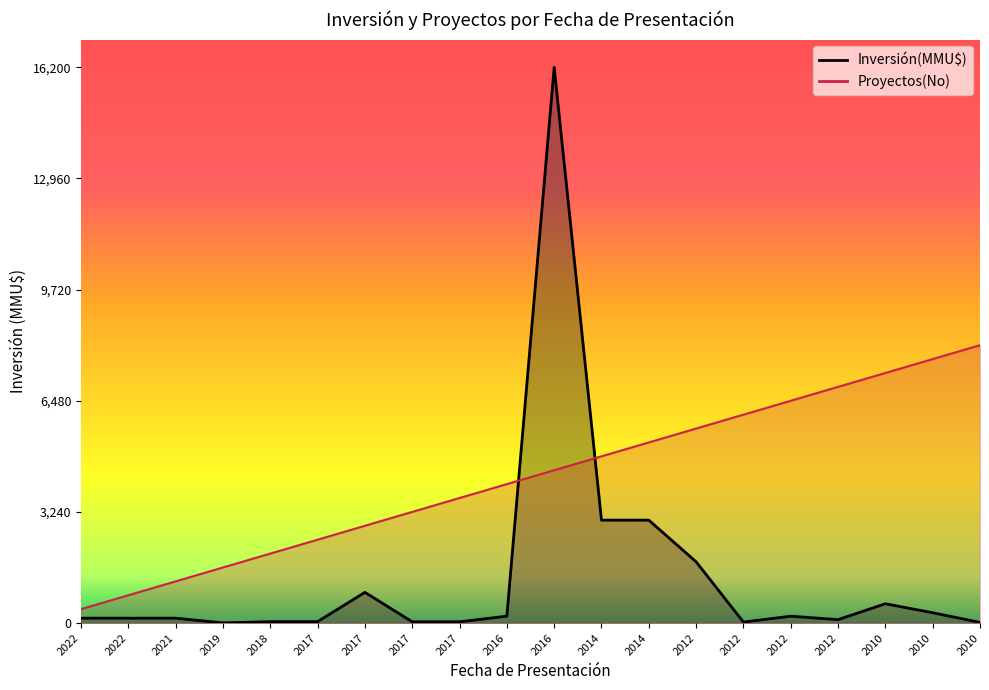

What is the difference between the Inversión(MMU$) values at 2018 and 2017?

855